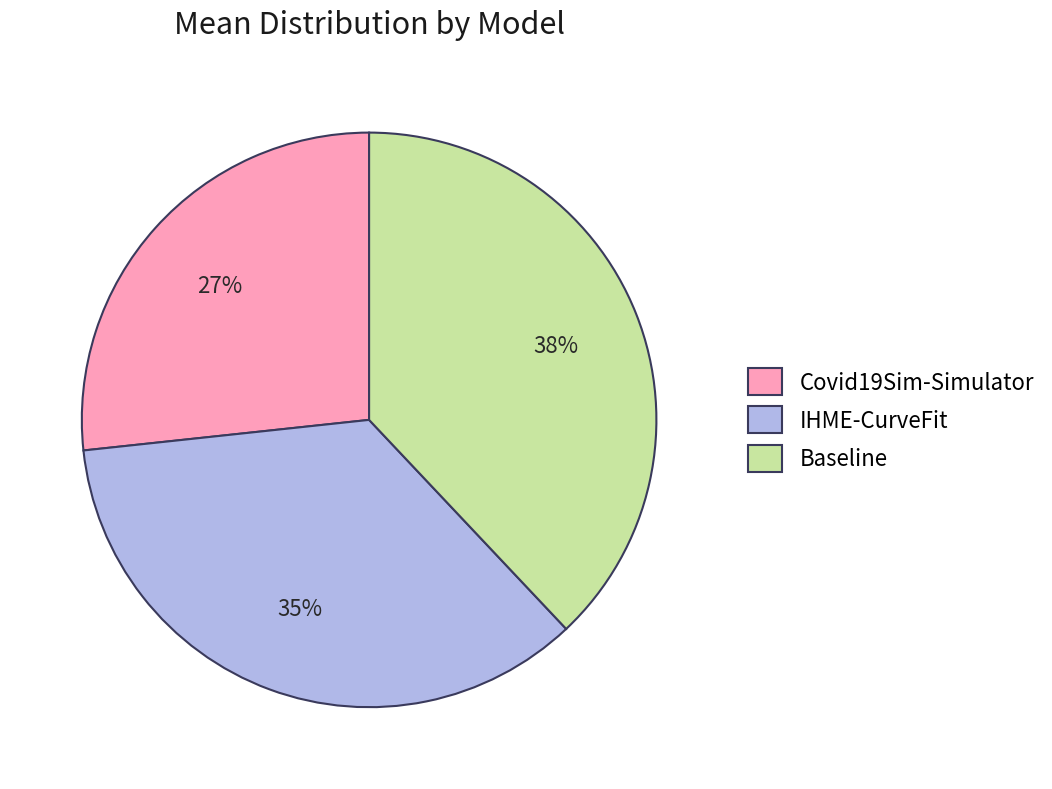

Which category has the biggest portion of the pie?

Baseline